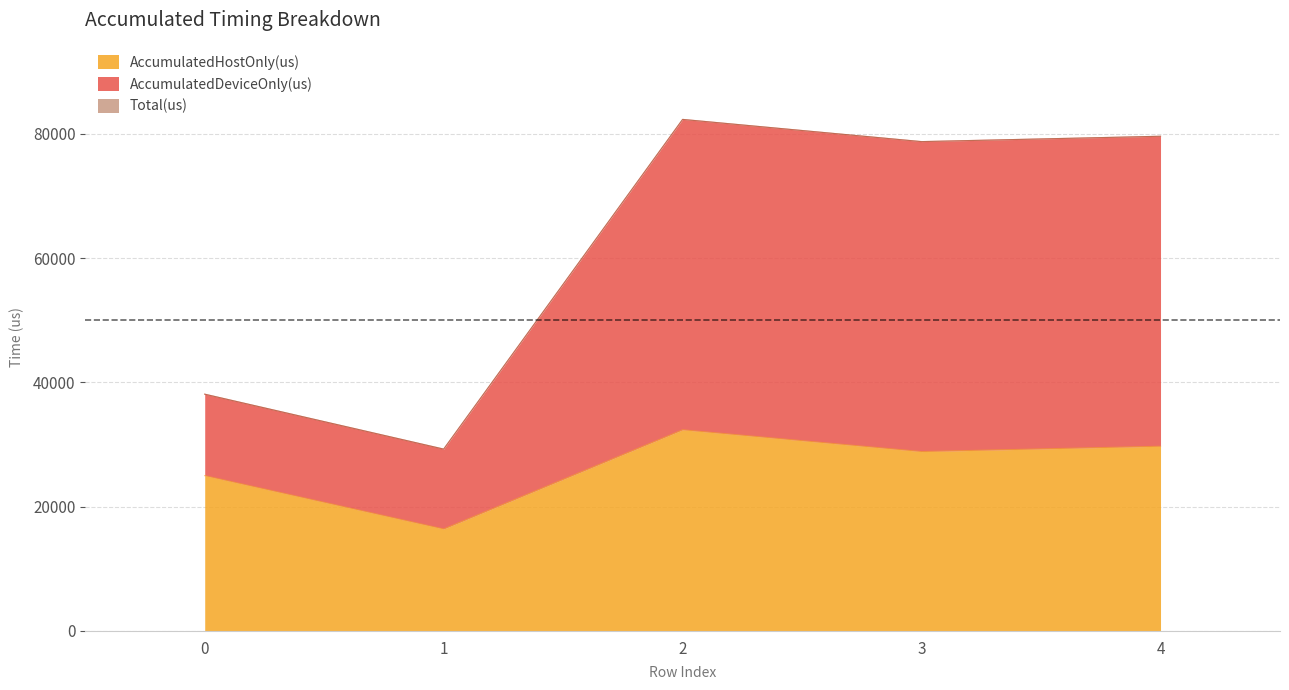

True or false: AccumulatedHostOnly(us) and AccumulatedDeviceOnly(us) intersect in this chart.

False